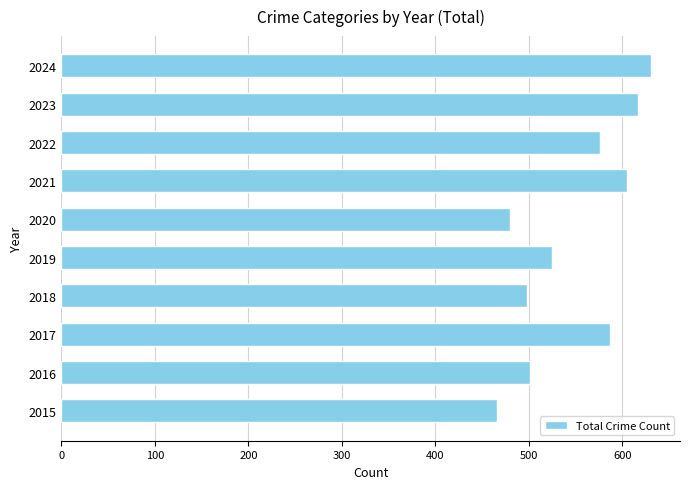

The value at 2017 is 914. True or false?

False